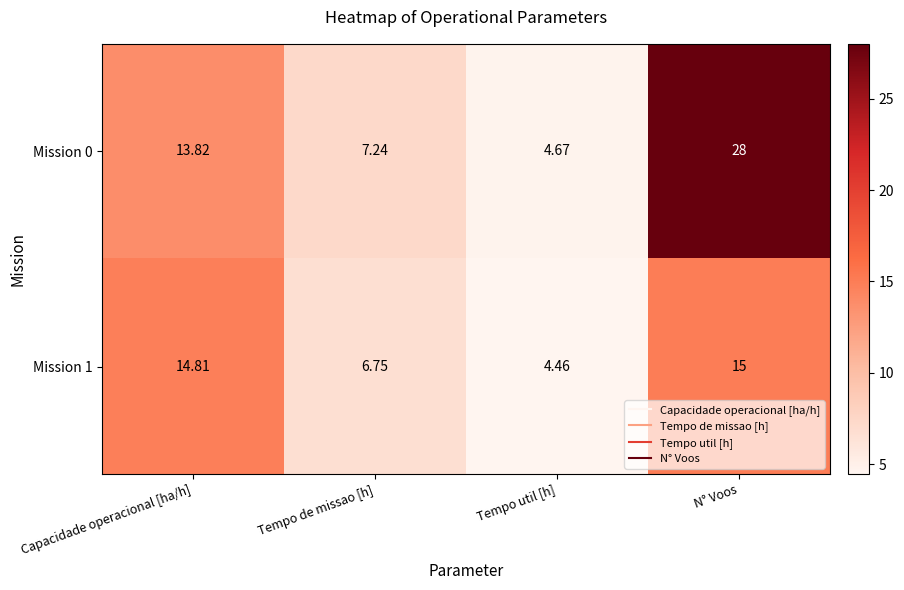

Rank the categories by Mission 0 value from highest to lowest.

N° Voos, Capacidade operacional [ha/h], Tempo de missao [h], Tempo util [h]